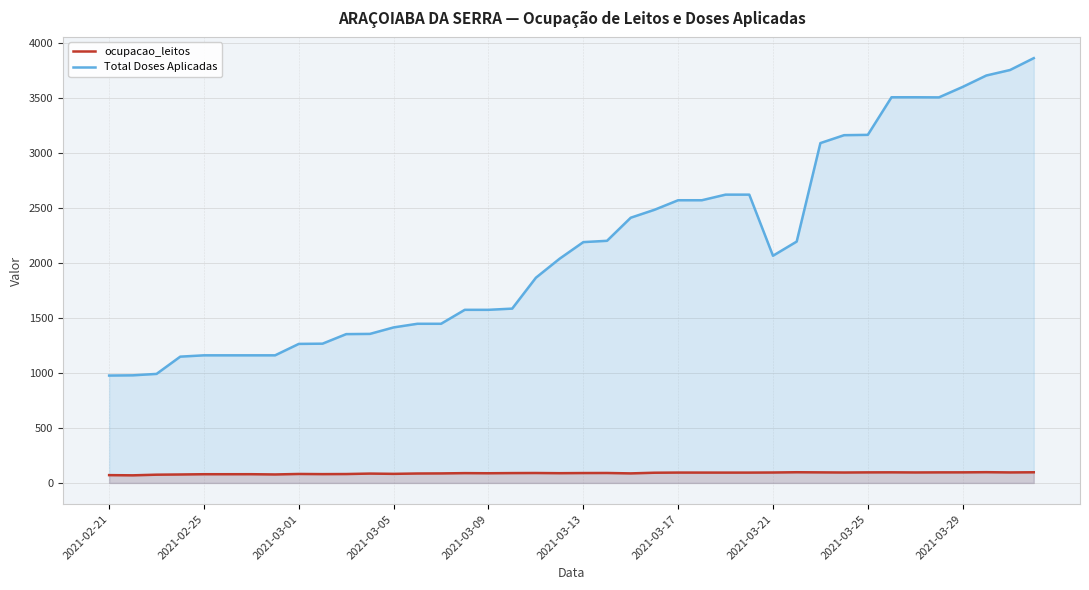

True or false: ocupacao_leitos and Total Doses Aplicadas intersect in this chart.

False